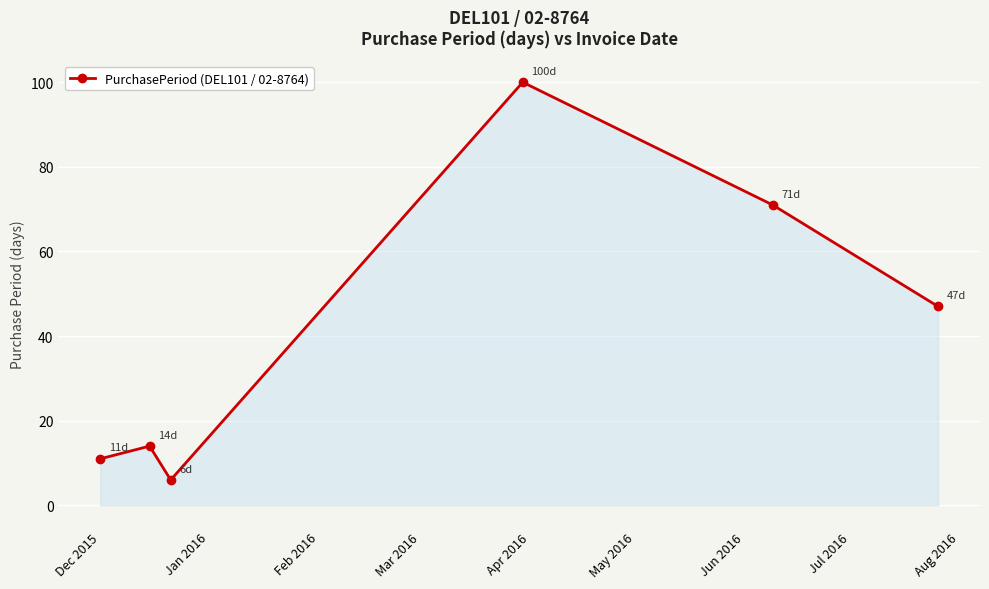

What is the value of the 1st point from the left?

11